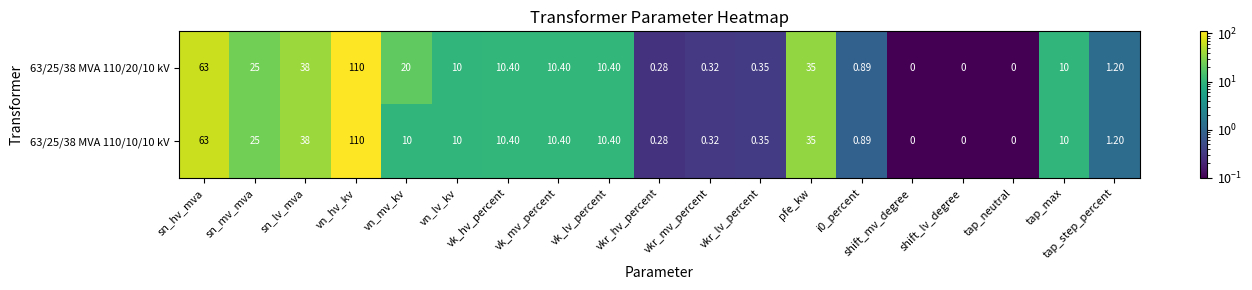

Which category has the highest value in the 63/25/38 MVA 110/20/10 kV series?

vn_hv_kv